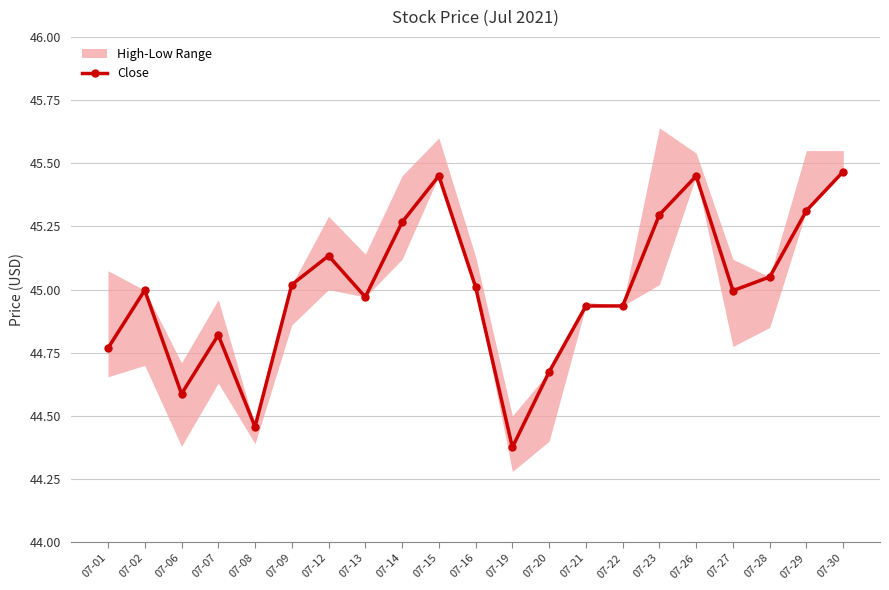

Which category has the lowest value across all series?

07-19